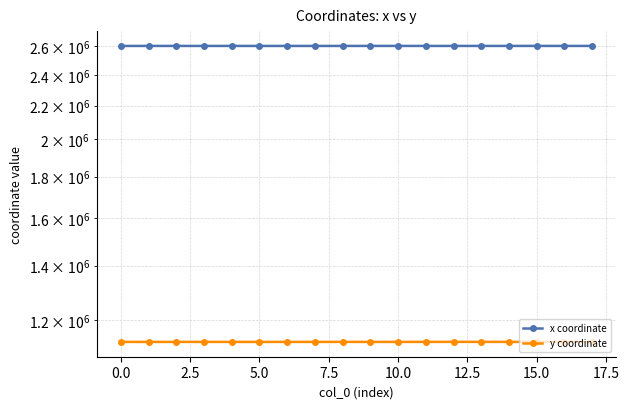

What are all the series names shown in the legend?

x coordinate, y coordinate